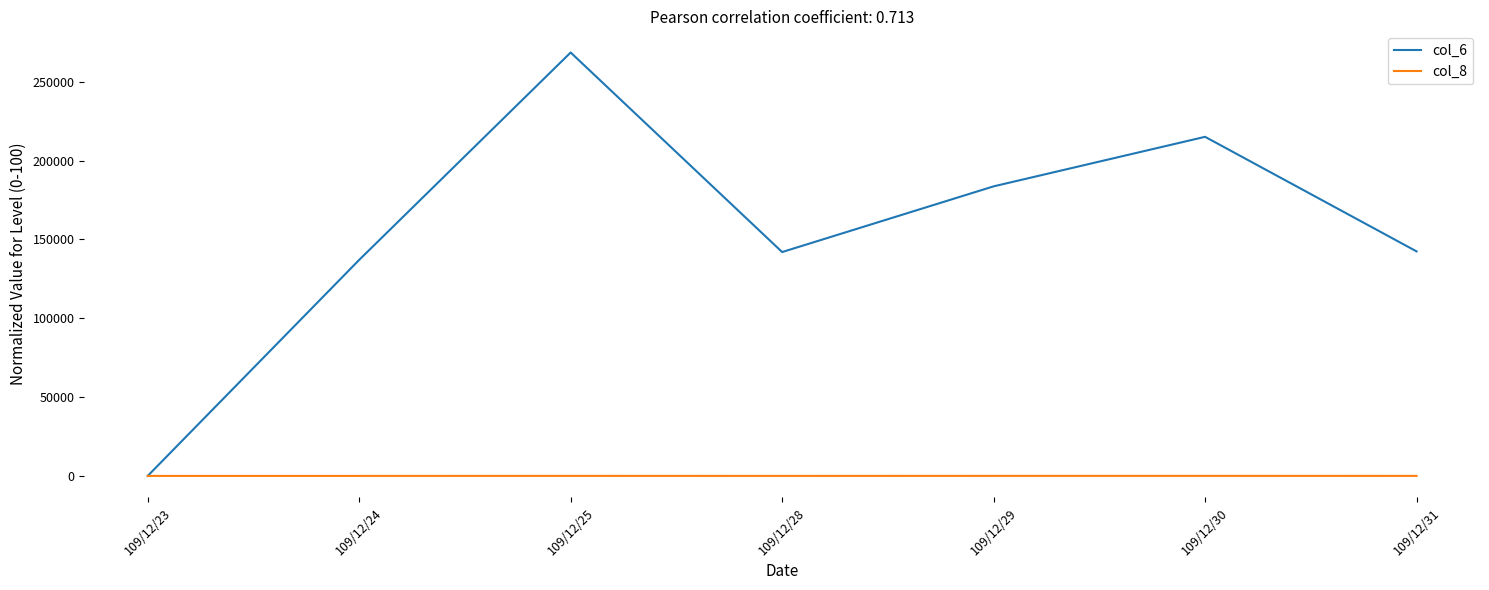

At which label does col_6 reach its peak?

109/12/25